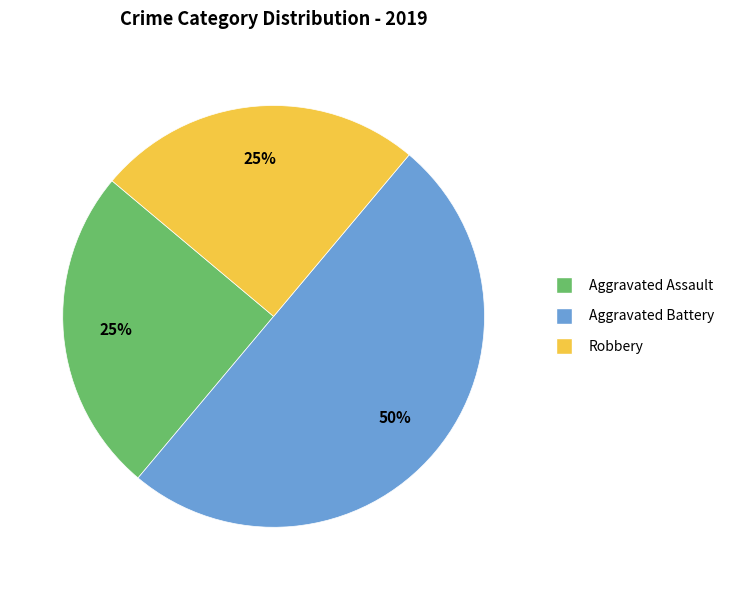

Does Robbery account for over 50% of the chart?

No